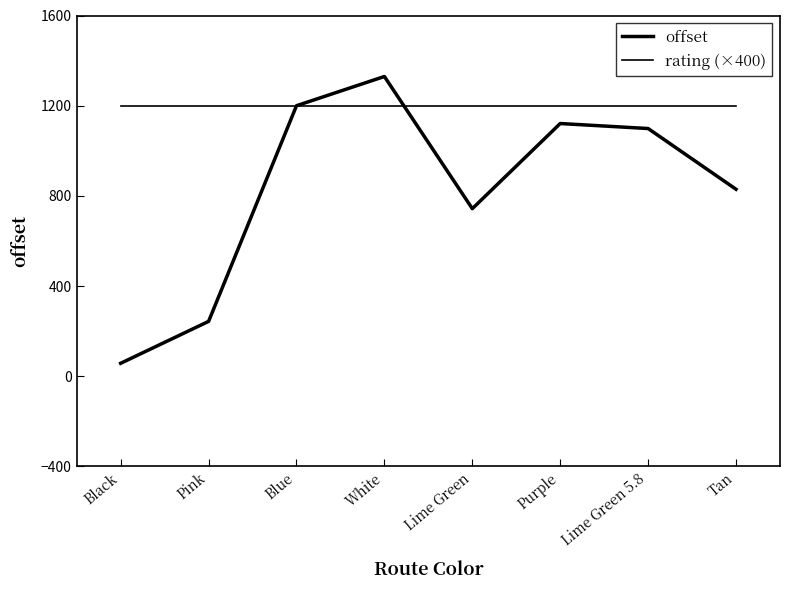

True or false: rating (×400) has a value of 574.1 at Purple.

False